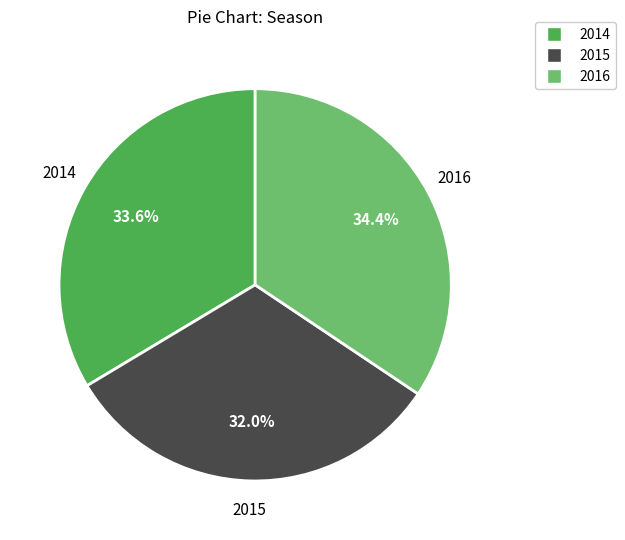

Is 2016 the majority of the pie?

No